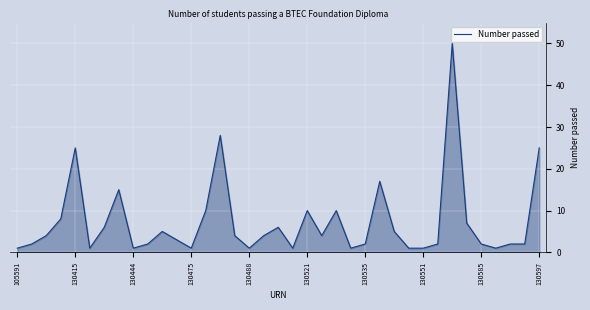

What is the greatest value displayed?

50